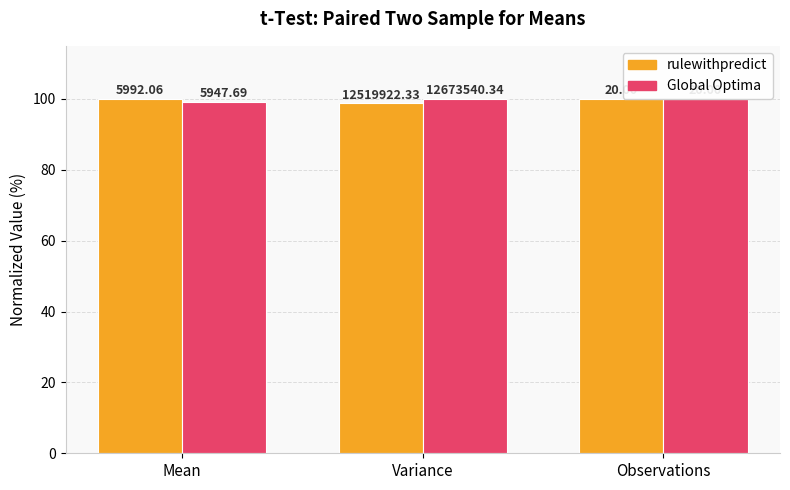

Which label corresponds to the smallest value in the chart?

Variance